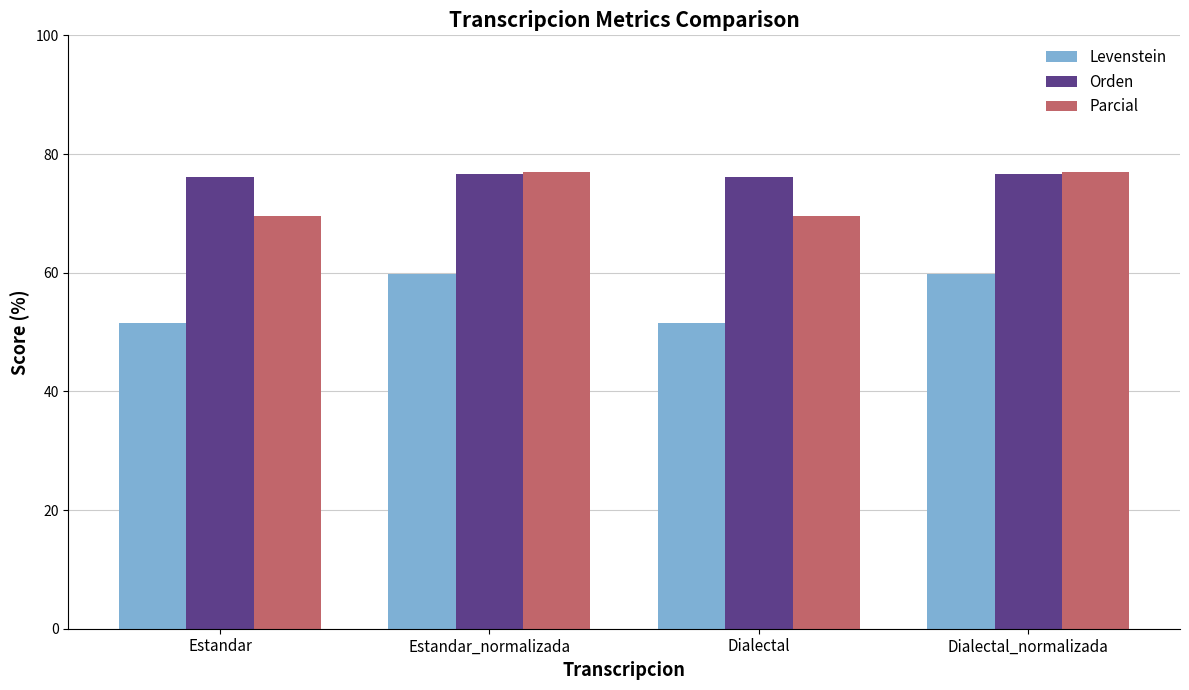

Is it true that Parcial equals 69.5 at Dialectal?

True